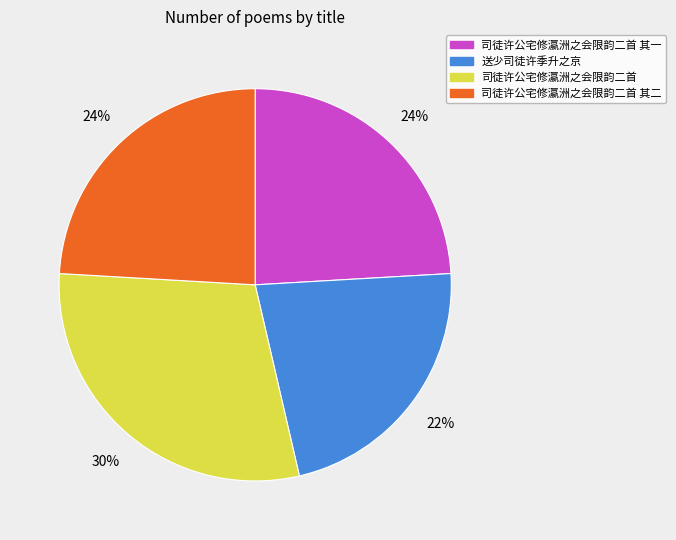

To the nearest percent, what is the average slice percentage?

25%